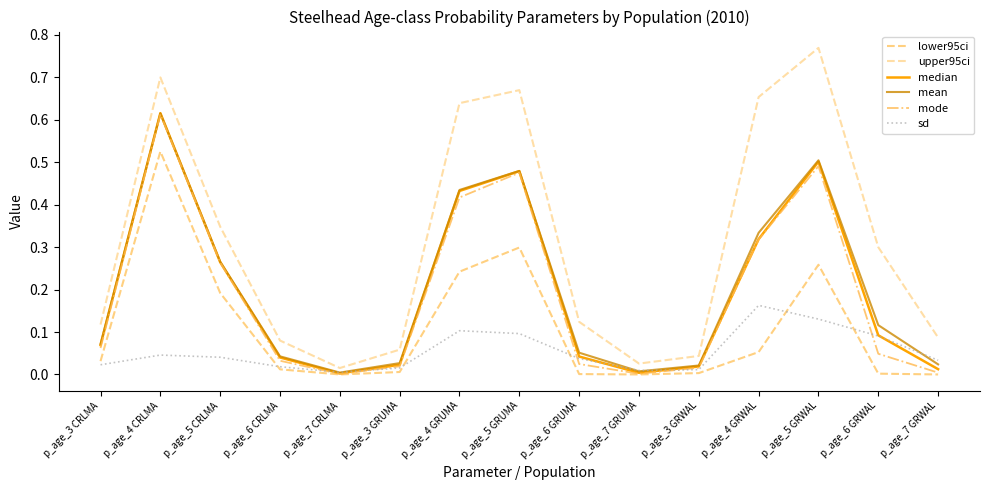

True or false: sd has more than 0 interior local peaks.

True